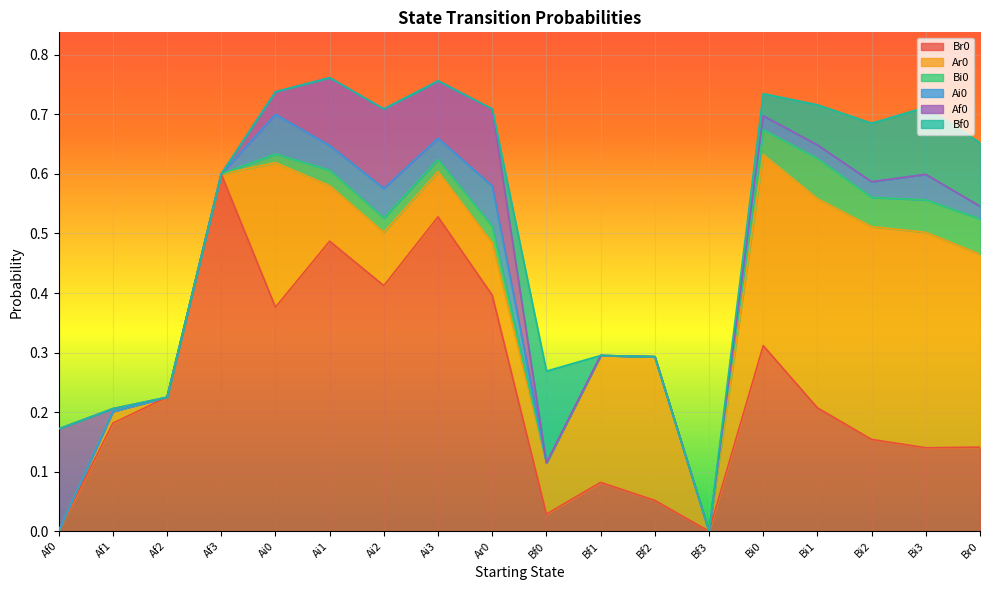

Where is the first local maximum for Ar0?

Af1